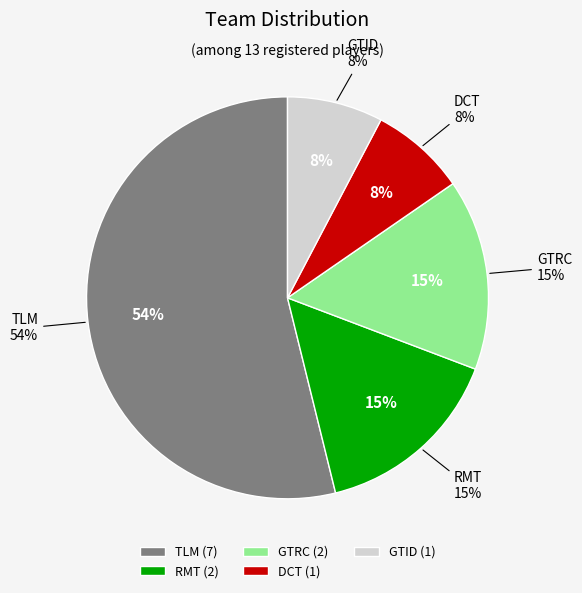

Is it true that DCT is 8% of the pie?

True